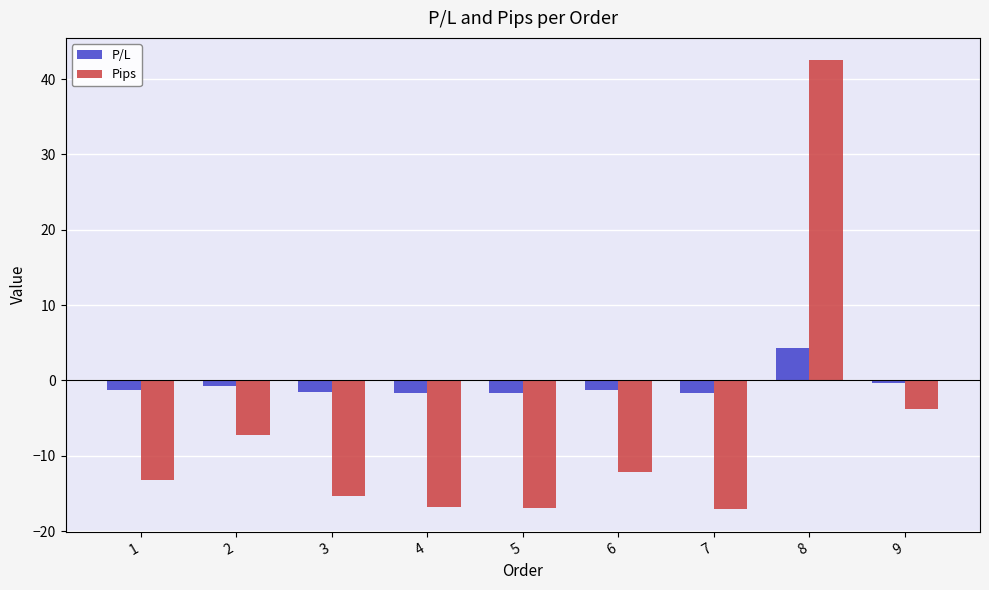

List the series in order of their peak value, highest first.

Pips, P/L